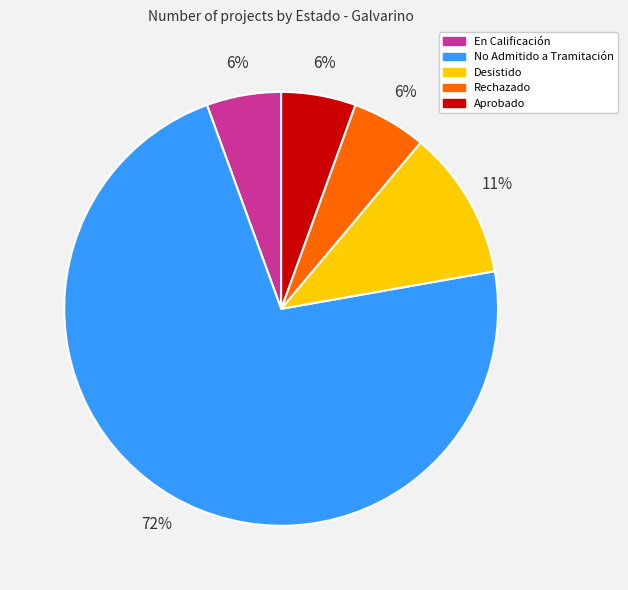

To the nearest percent, what percentage of the pie is Desistido?

11%